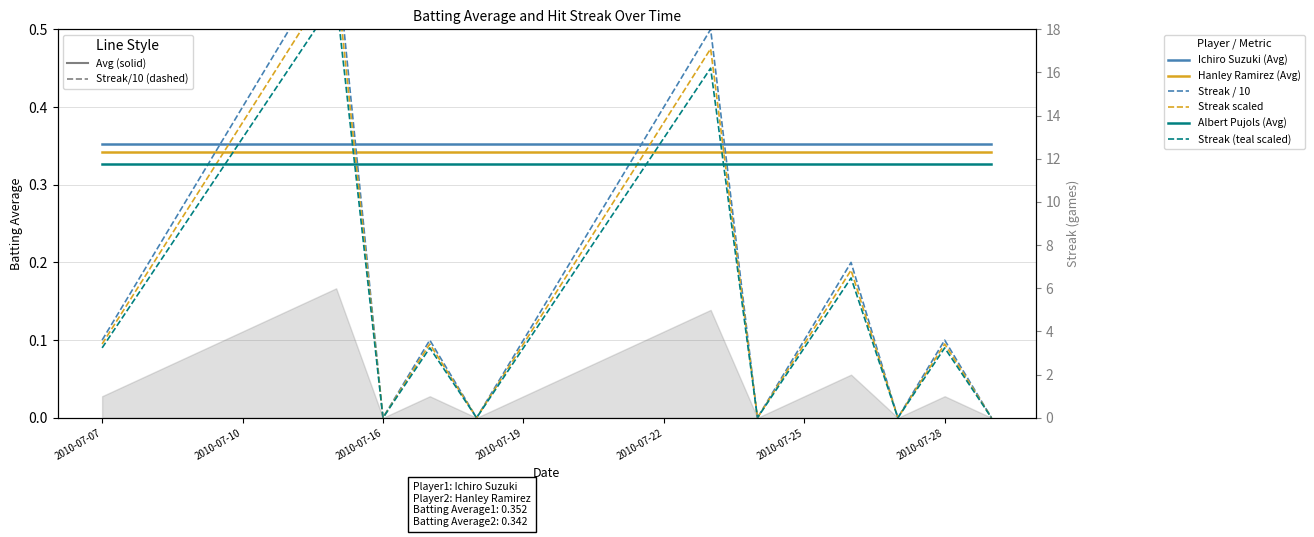

At how many categories does at least one series exceed 0?

20